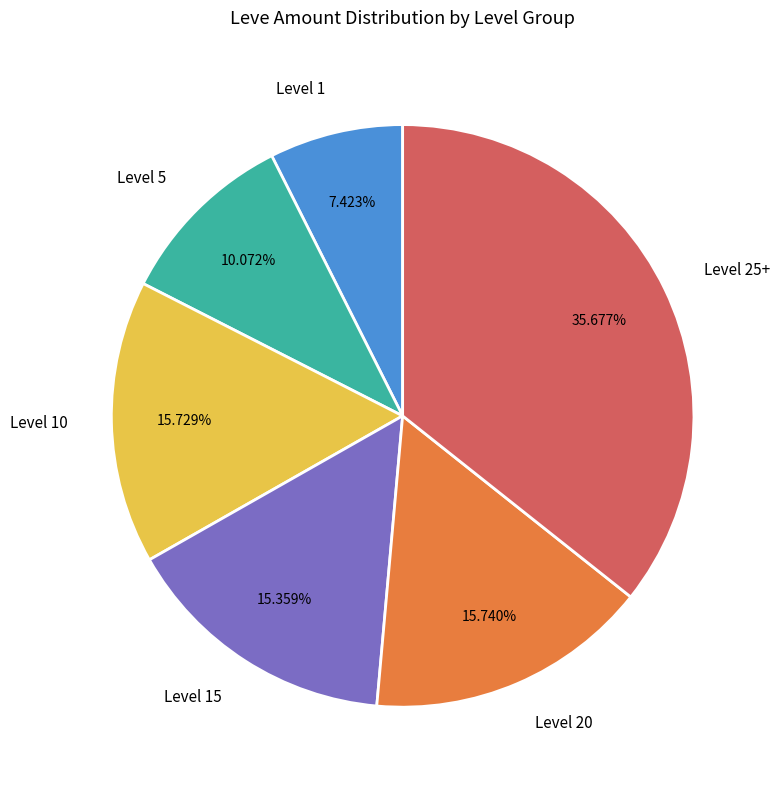

Which has a higher value, Level 15 or Level 5?

Level 15